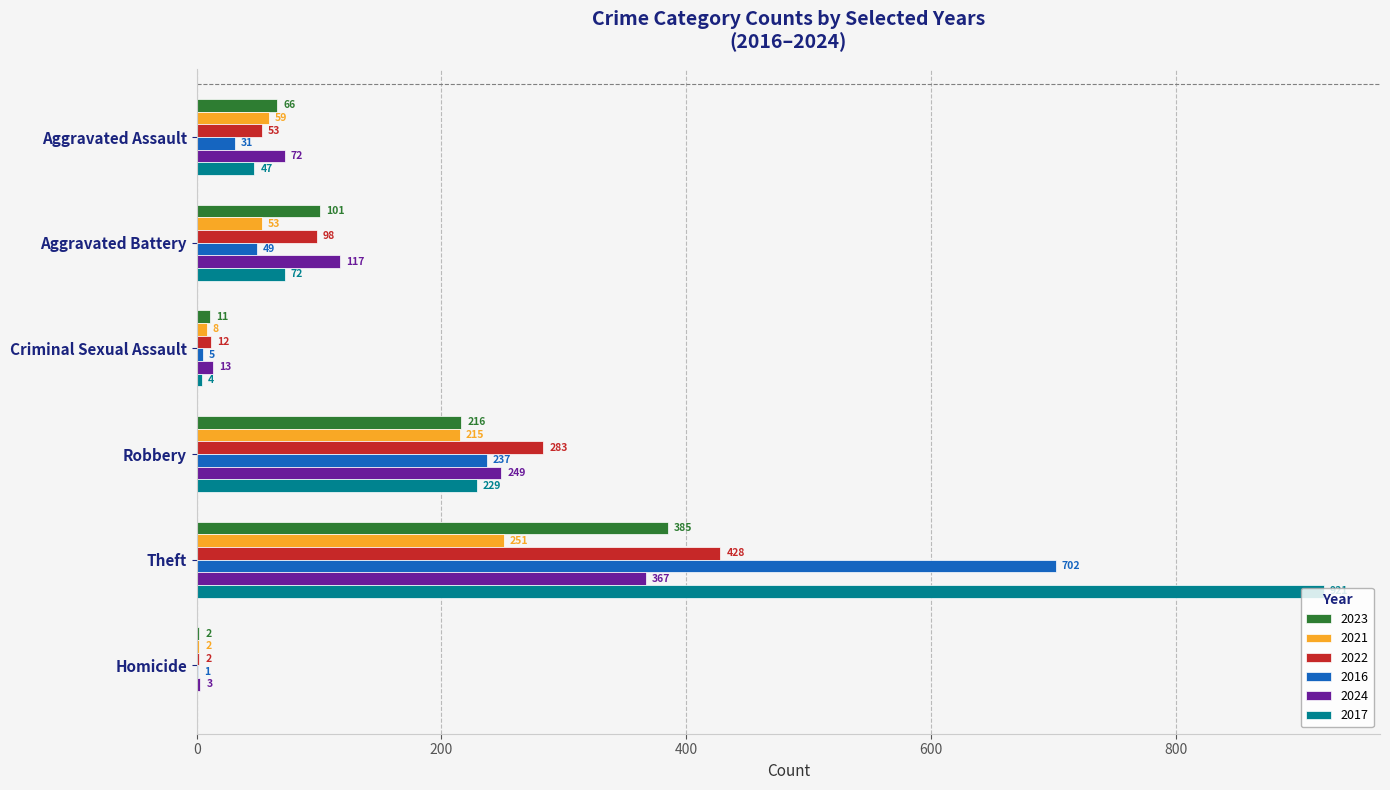

Which series changed the most between Aggravated Battery and Criminal Sexual Assault?

2024